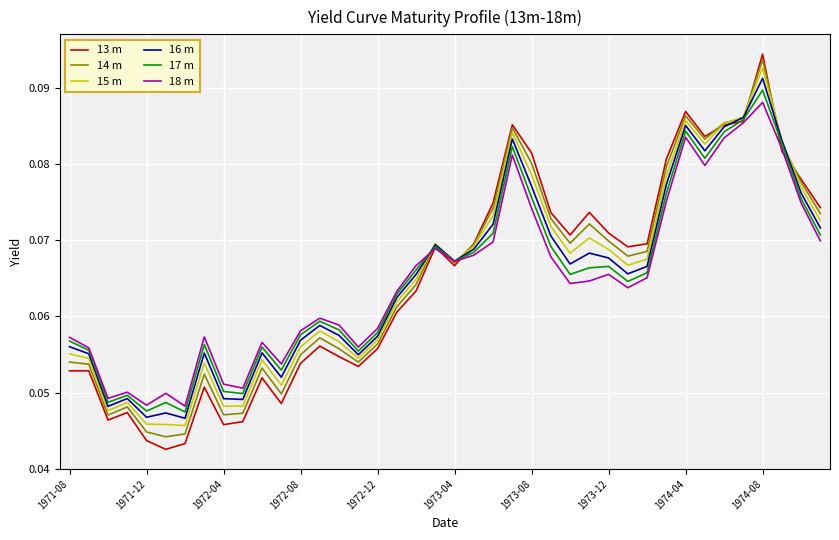

Rank the series by their maximum value, from lowest to highest.

18 m, 17 m, 16 m, 15 m, 14 m, 13 m